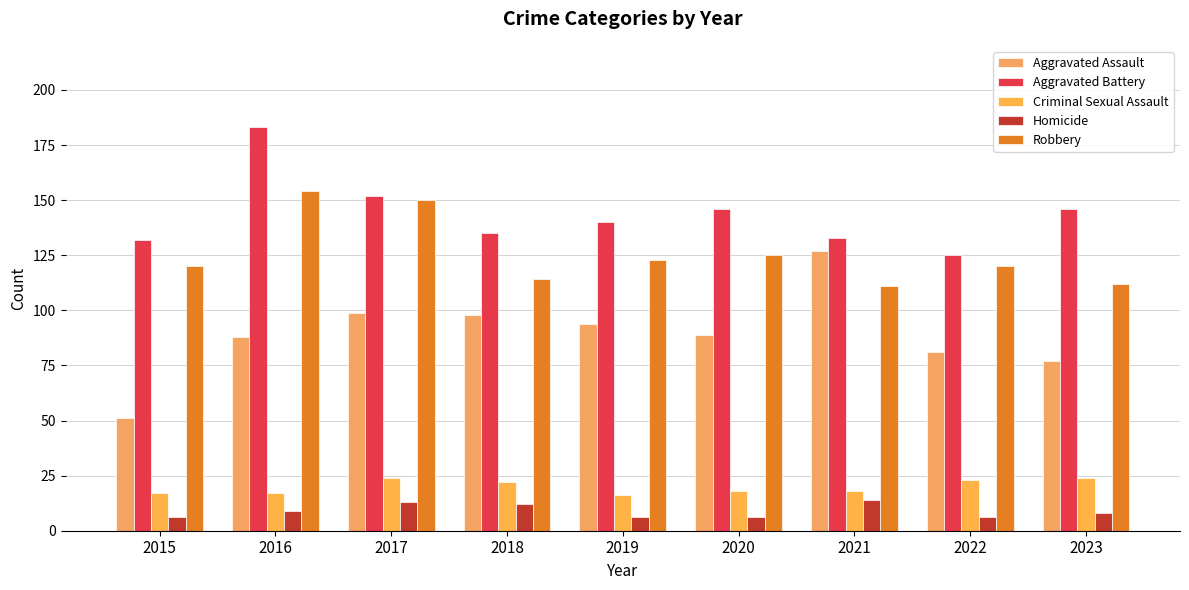

Reading left to right, list all the values displayed in this chart.

Aggravated Assault: 51	88	99	98	94	89	127	81	77
Aggravated Battery: 132	183	152	135	140	146	133	125	146
Criminal Sexual Assault: 17	17	24	22	16	18	18	23	24
Homicide: 6	9	13	12	6	6	14	6	8
Robbery: 120	154	150	114	123	125	111	120	112